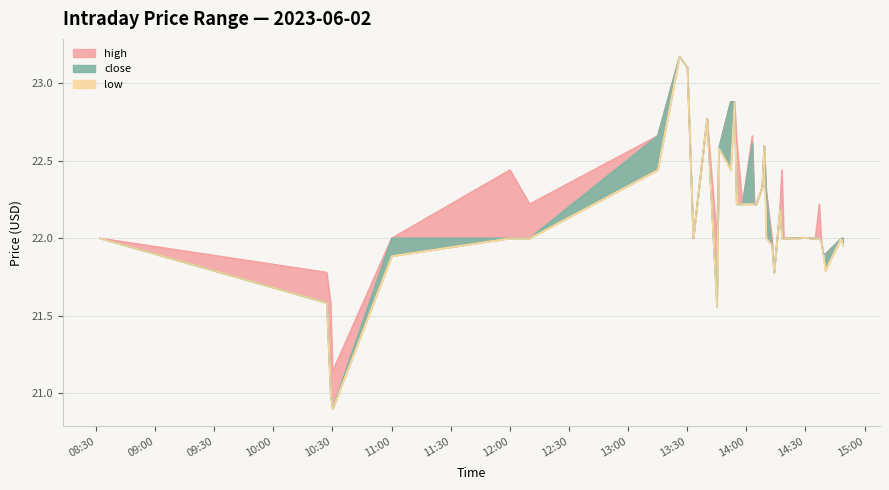

At 2023-06-02 13:55:00, list the series in order from largest to smallest.

high, close, low